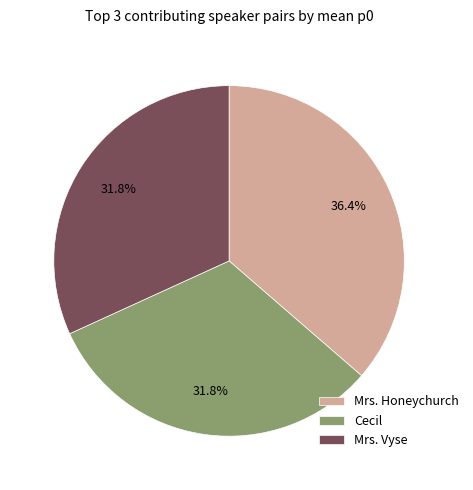

How much of the chart is everything except Mrs. Honeychurch?

63.6%